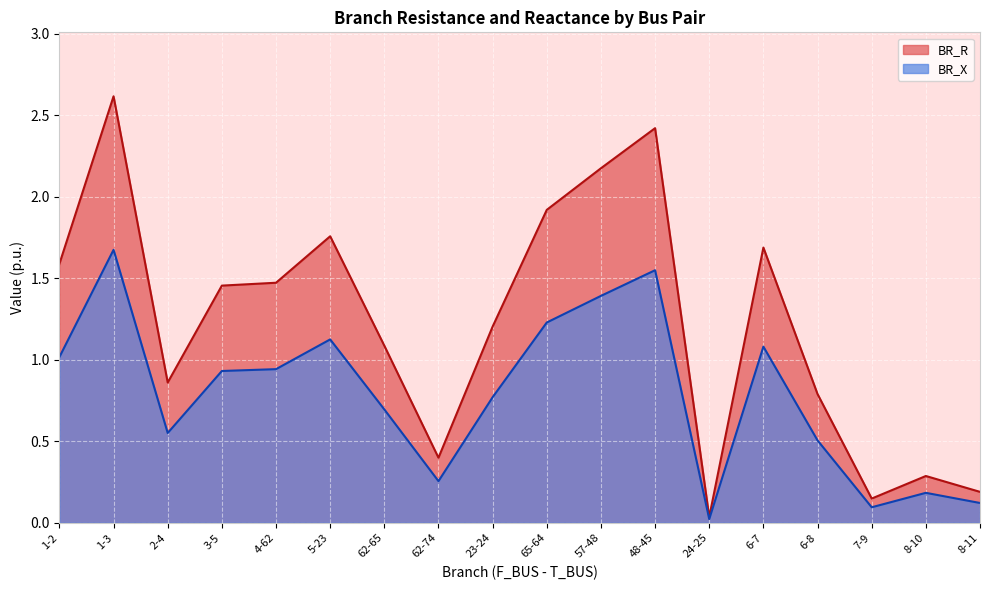

Reading left to right, what are all the values shown in this chart?

BR_R: 1-2=1.6	1-3=2.6	2-4=0.9	3-5=1.5	4-62=1.5	5-23=1.8	62-65=1.1	62-74=0.4	23-24=1.2	65-64=1.9	57-48=2.2	48-45=2.4	24-25=0.0	6-7=1.7	6-8=0.8	7-9=0.1	8-10=0.3	8-11=0.2
BR_X: 1-2=1.0	1-3=1.7	2-4=0.6	3-5=0.9	4-62=0.9	5-23=1.1	62-65=0.7	62-74=0.3	23-24=0.8	65-64=1.2	57-48=1.4	48-45=1.5	24-25=0.0	6-7=1.1	6-8=0.5	7-9=0.1	8-10=0.2	8-11=0.1